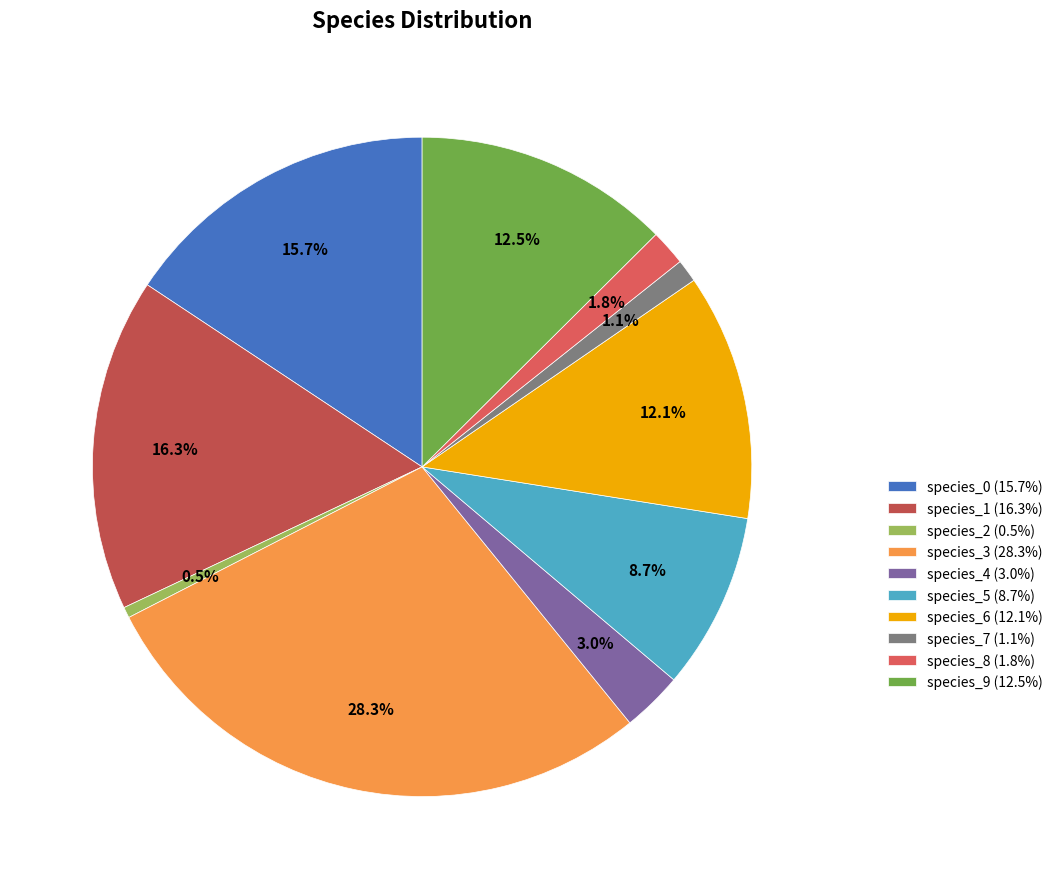

To the nearest percent, what portion does species_3 represent?

28%